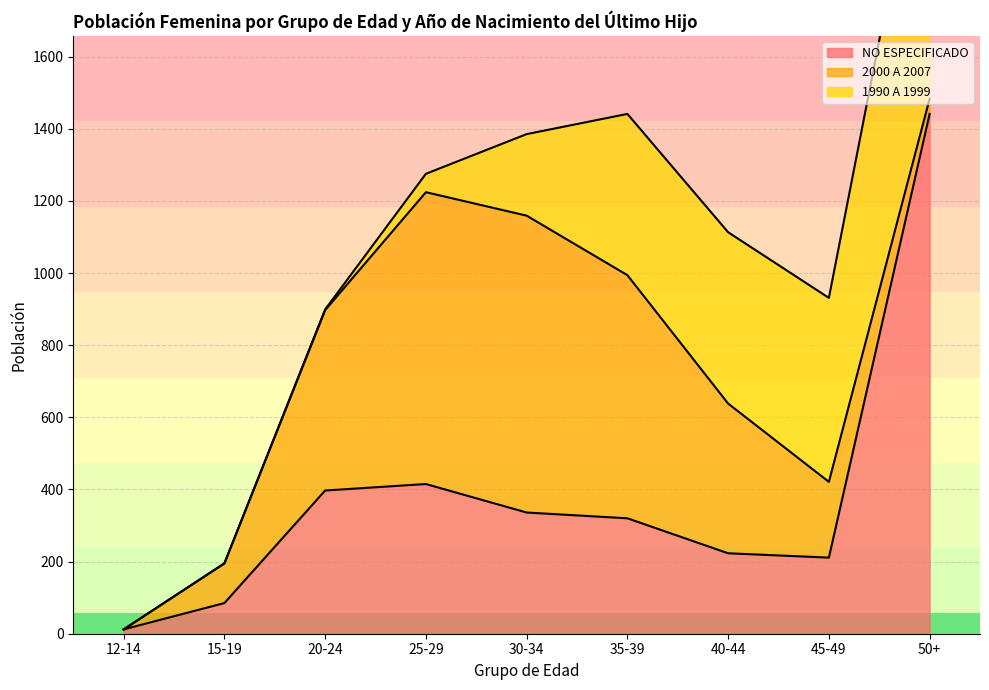

What is the label of the 6th point from the left?

35-39